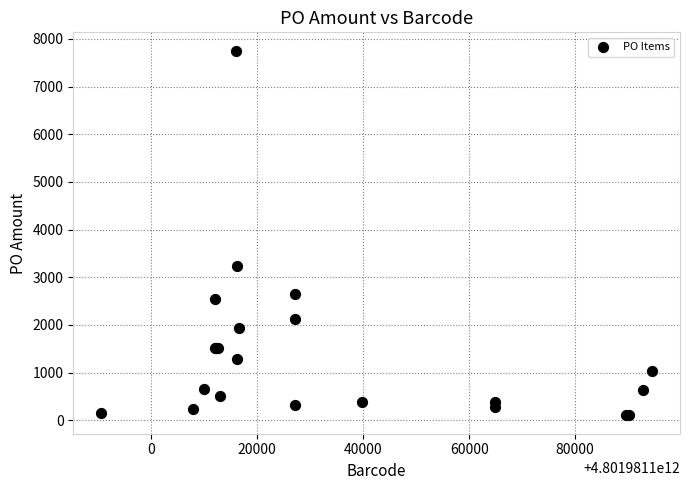

What Y value in the scatter plot is closest to 3929?

3231.8